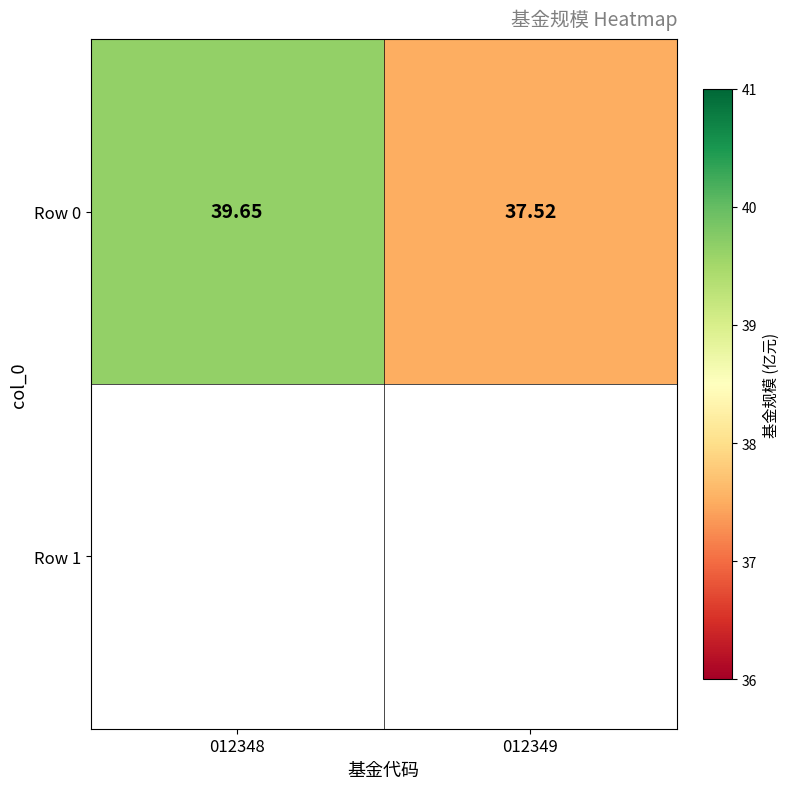

Reading right to left, extract all data points from this chart.

37.5	39.6